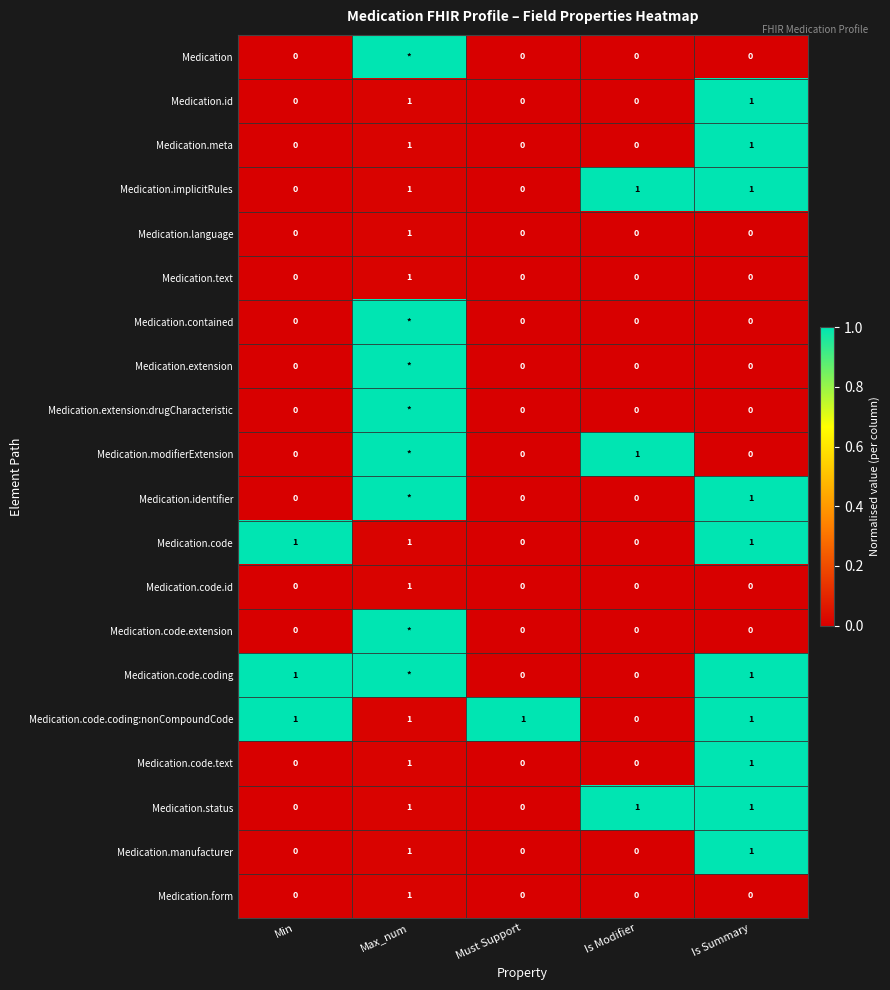

Is it true that Medication.implicitRules equals 0 at Min?

True